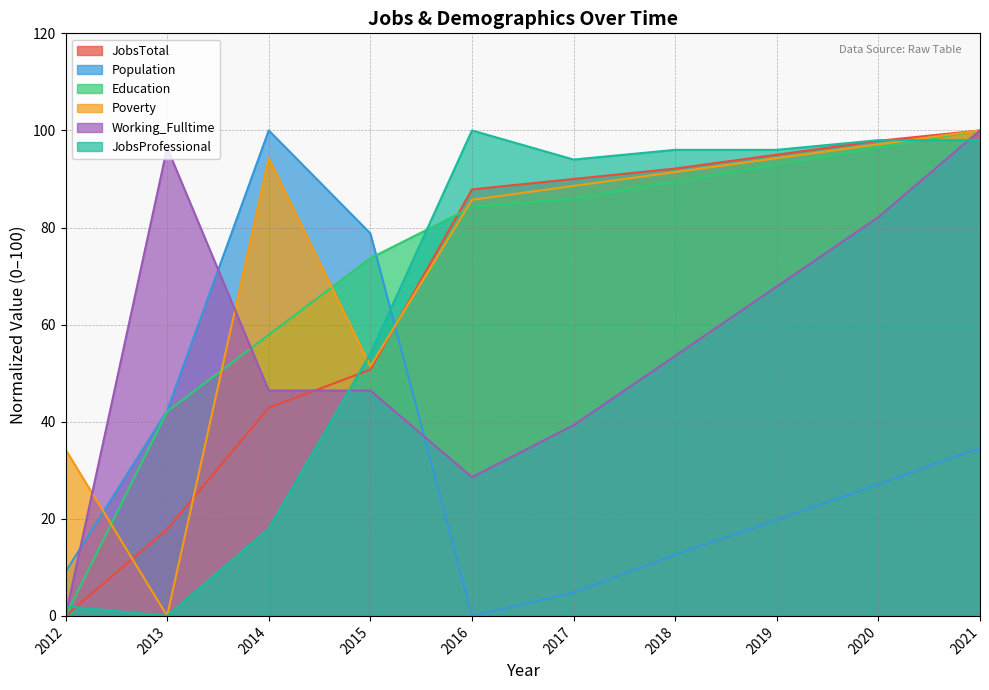

Reading left to right, transcribe all the data shown in this chart.

JobsTotal: 2012=0.0	2013=17.9	2014=42.9	2015=50.7	2016=87.9	2017=90.0	2018=92.1	2019=95.0	2020=97.9	2021=100.0
Population: 2012=9.1	2013=42.3	2014=100.0	2015=78.8	2016=0.0	2017=4.8	2018=12.6	2019=19.8	2020=27.1	2021=34.6
Education: 2012=0.0	2013=42.1	2014=57.9	2015=73.7	2016=84.2	2017=86.0	2018=89.5	2019=93.0	2020=96.5	2021=100.0
Poverty: 2012=34.3	2013=0.0	2014=94.3	2015=51.4	2016=85.7	2017=88.6	2018=91.4	2019=94.3	2020=97.1	2021=100.0
Working_Fulltime: 2012=0.0	2013=96.4	2014=46.4	2015=46.4	2016=28.6	2017=39.3	2018=53.6	2019=67.9	2020=82.1	2021=100.0
JobsProfessional: 2012=2.0	2013=0.0	2014=18.0	2015=54.0	2016=100.0	2017=94.0	2018=96.0	2019=96.0	2020=98.0	2021=98.0